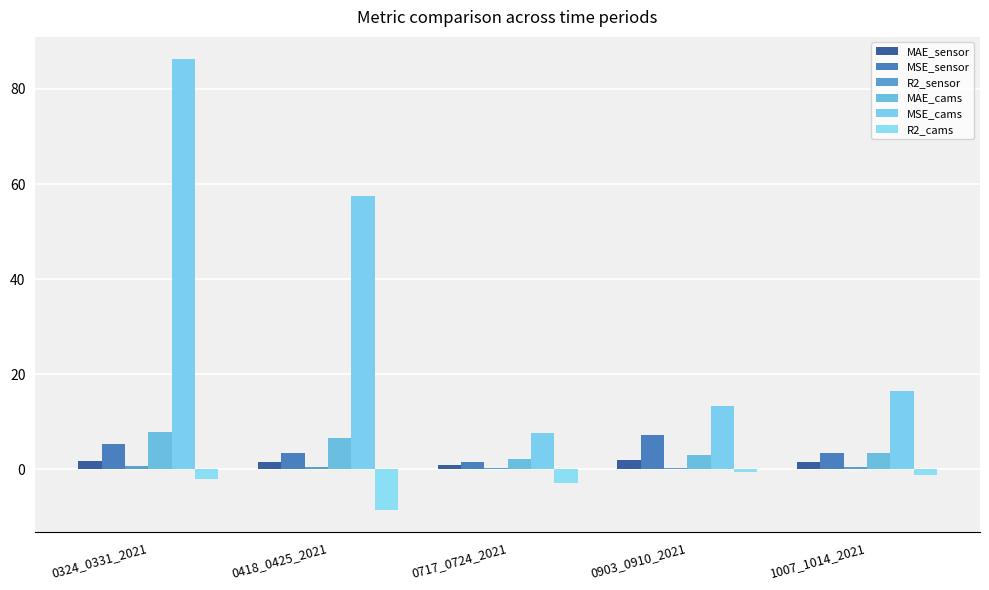

How many categories are shown in the chart?

5